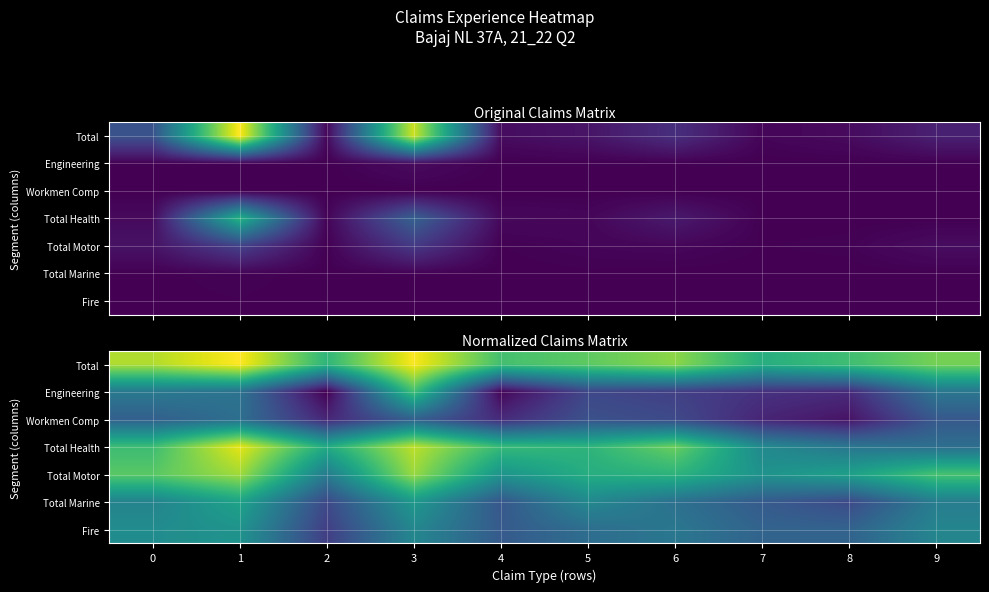

What is the maximum value for Total Marine?

9.1